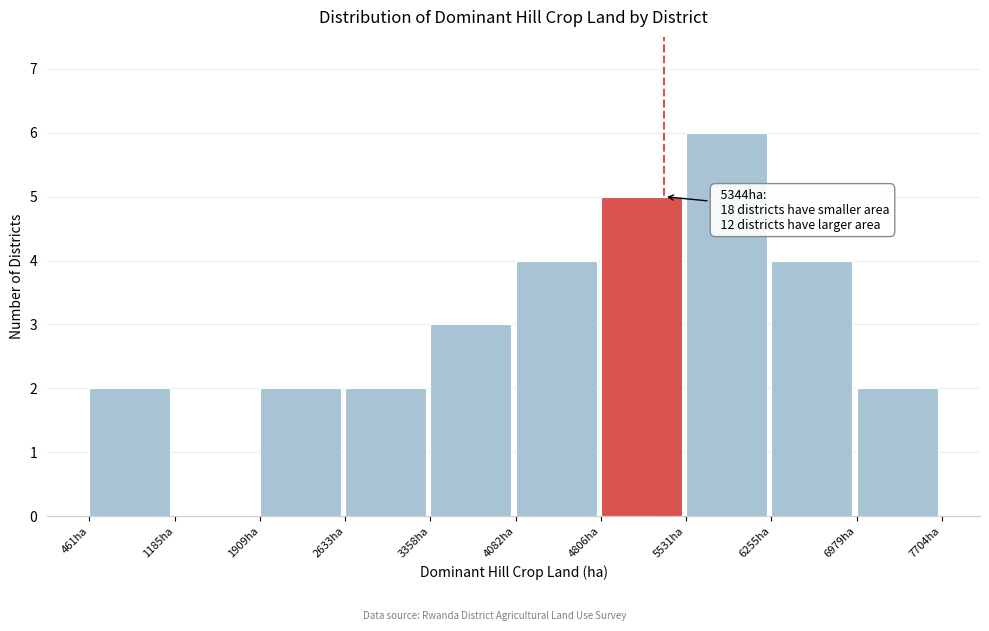

Over which range of the x-axis is the bar tallest?

5500 to 6300